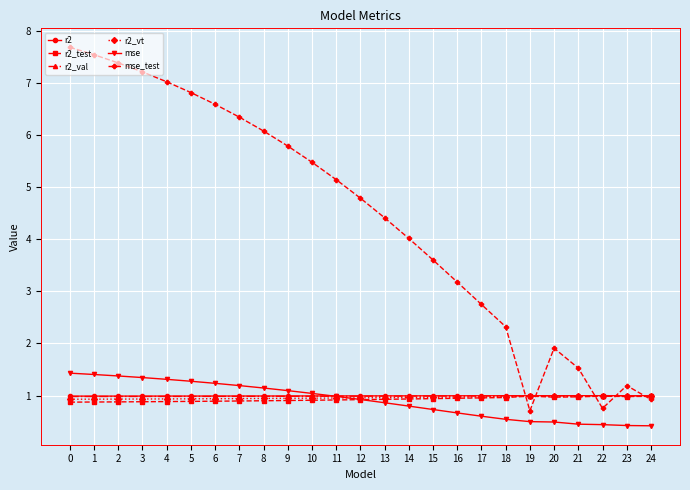

What is the spread (max minus min) of values at 12?

3.9